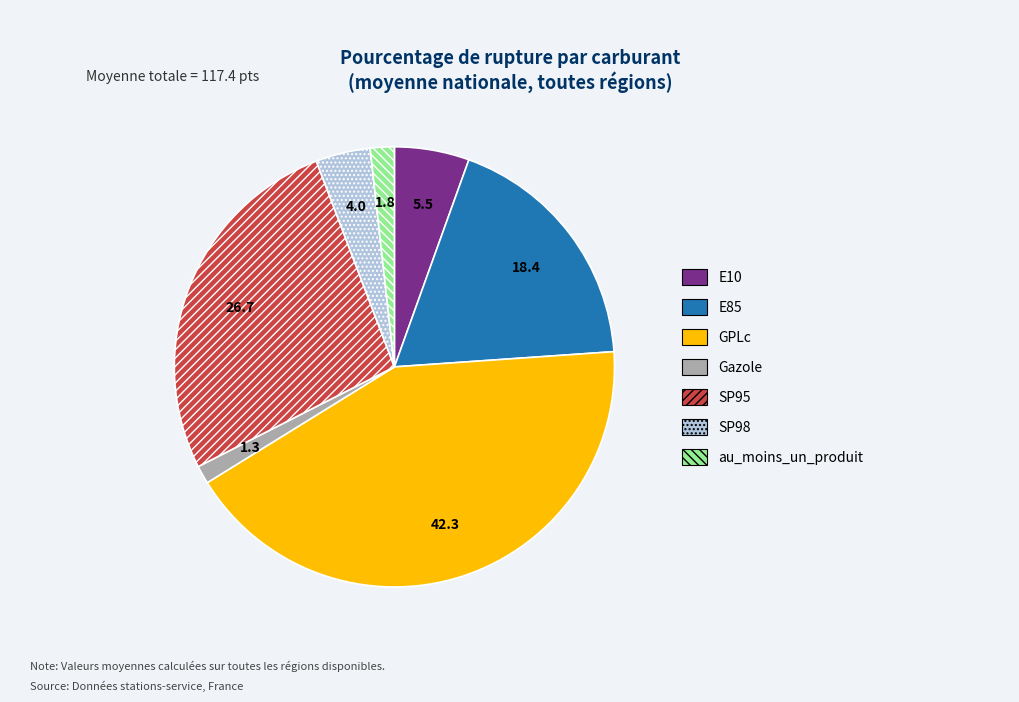

What is the largest slice in the pie chart?

GPLc